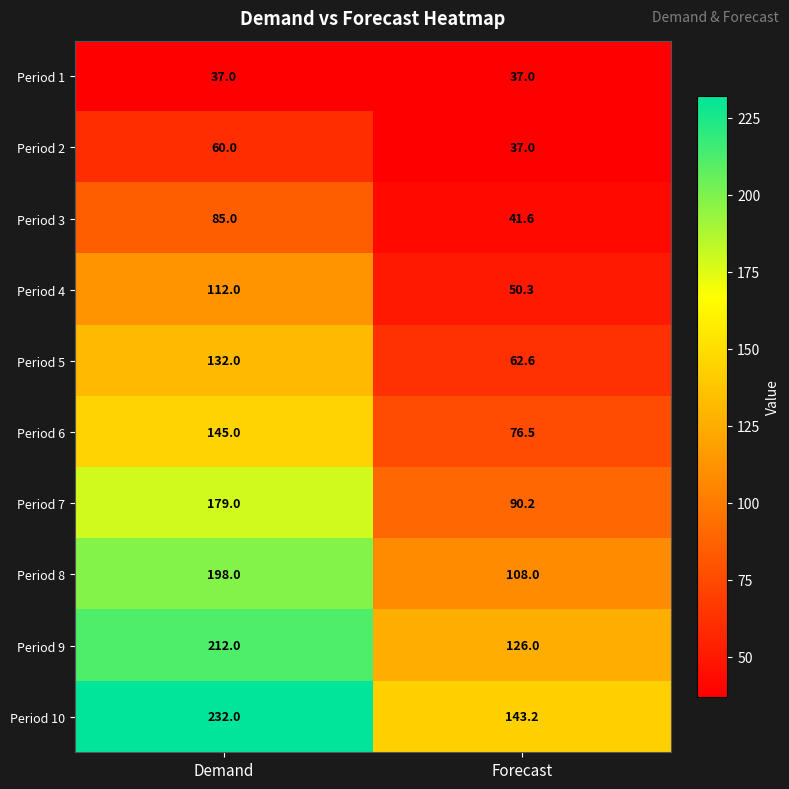

At how many categories does at least one series exceed 58?

2